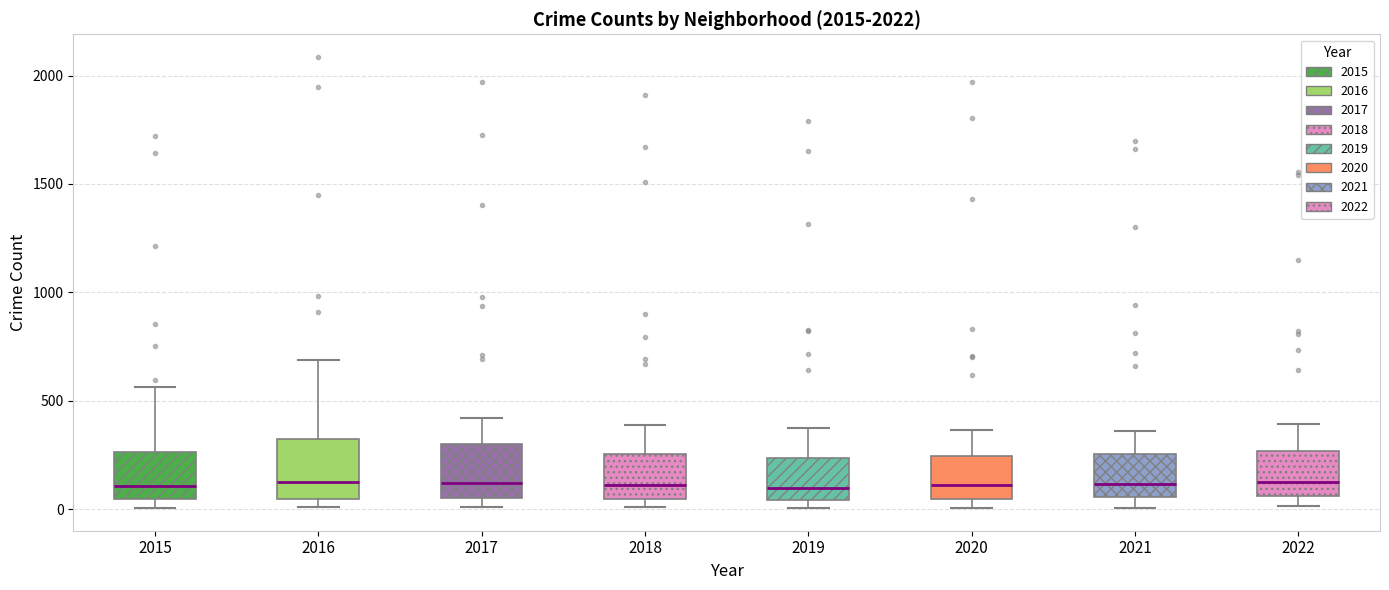

Reading left to right, read every box against the y-axis: the position of its median line, the range the box covers, and the ends of its whiskers. The values are not printed on the chart, so give them approximately, as read against the axis.

2015: median 100, box 50 to 250, whiskers 0 to 550
2016: median 150, box 50 to 300, whiskers 0 to 700
2017: median 100, box 50 to 300, whiskers 0 to 400
2018: median 100, box 50 to 250, whiskers 0 to 400
2019: median 100, box 50 to 250, whiskers 0 to 400
2020: median 100, box 50 to 250, whiskers 0 to 350
2021: median 100, box 50 to 250, whiskers 0 to 350
2022: median 150, box 50 to 250, whiskers 0 to 400